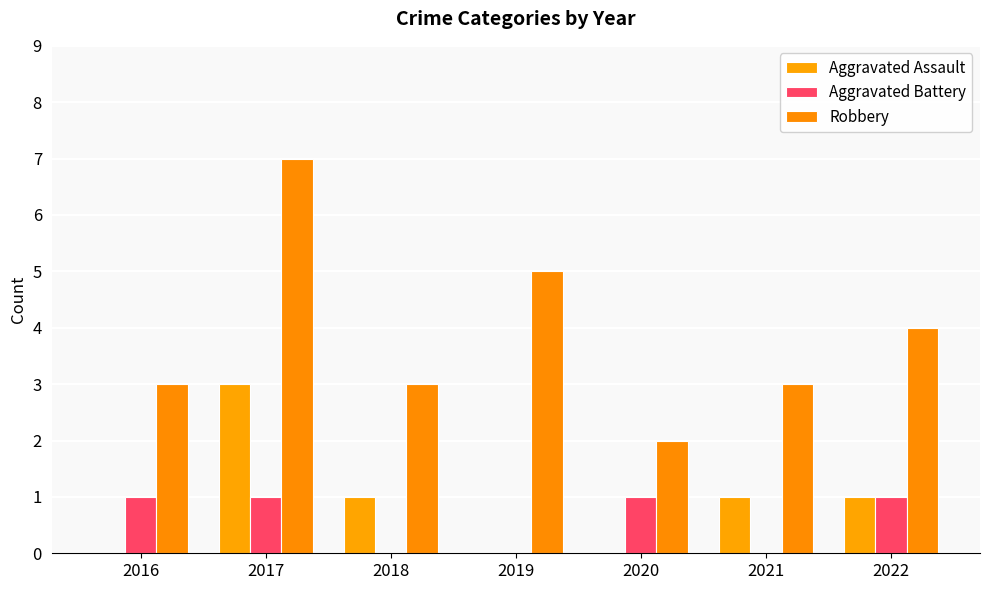

Are the bars grouped side by side (vs. stacked)?

Yes